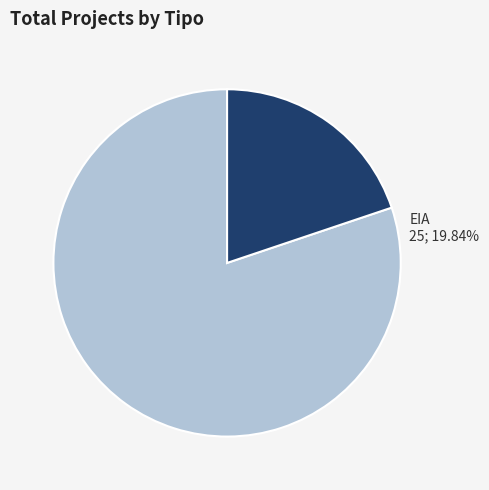

How many slices are in this pie chart?

2